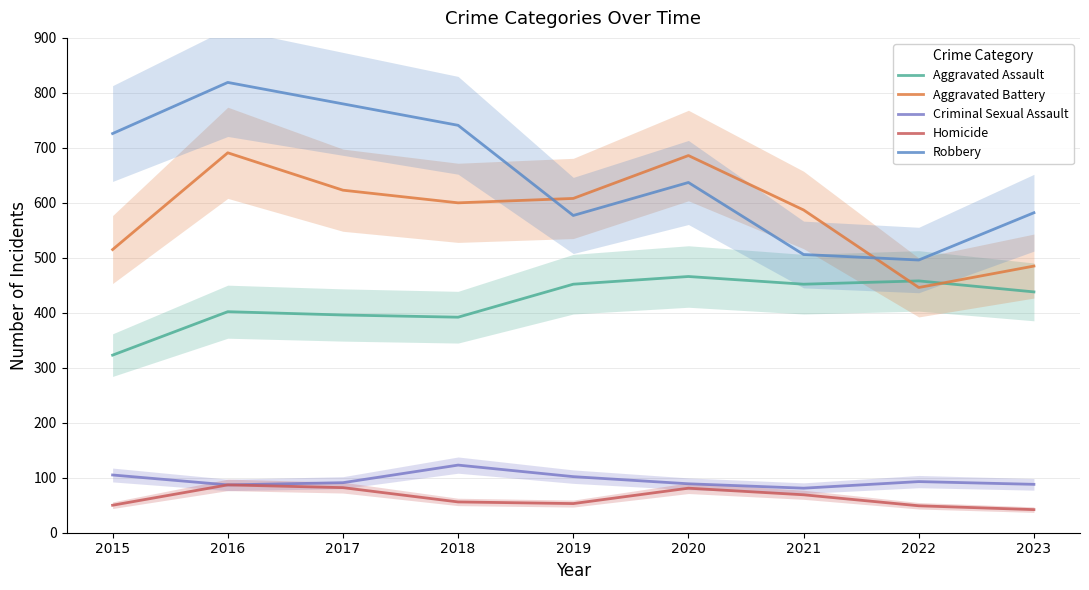

What is the difference between the Aggravated Assault values at 2023 and 2020?

28